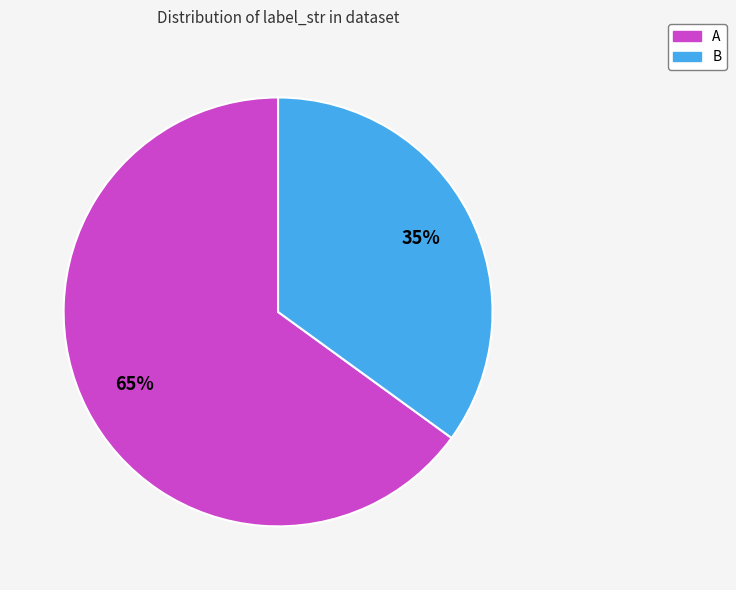

To the nearest percent, what percentage of the pie is A?

65%